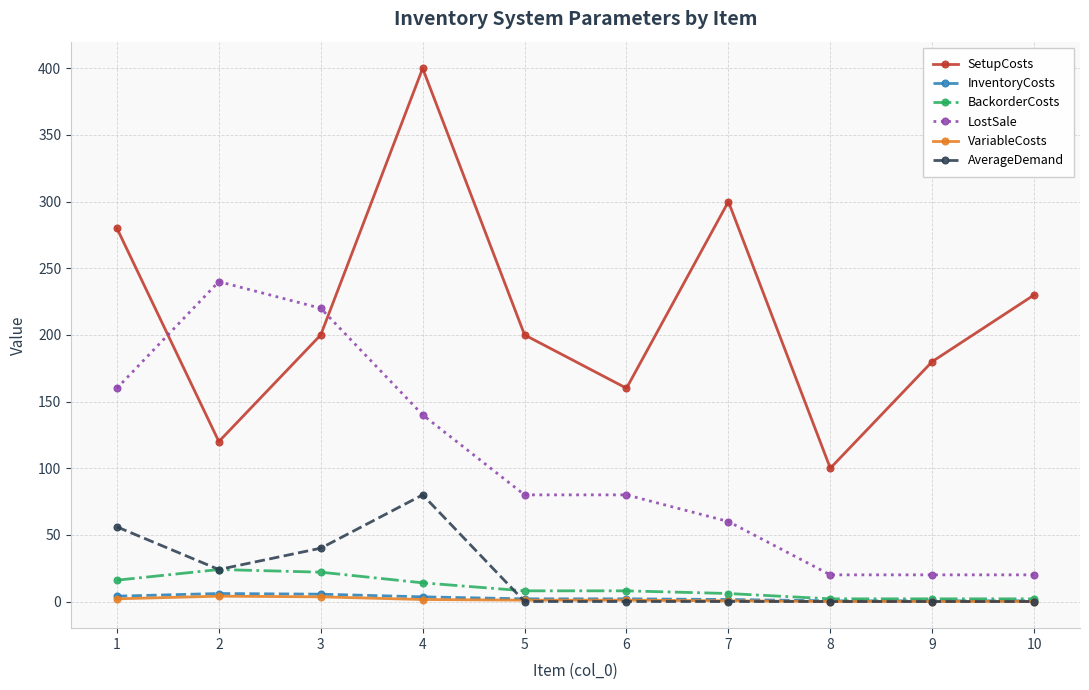

Which series has the largest total across all categories?

SetupCosts